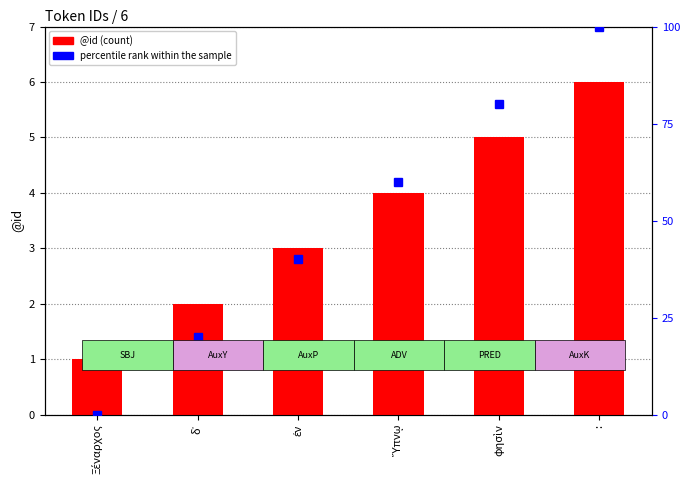

Are the bars grouped side by side (vs. stacked)?

Yes